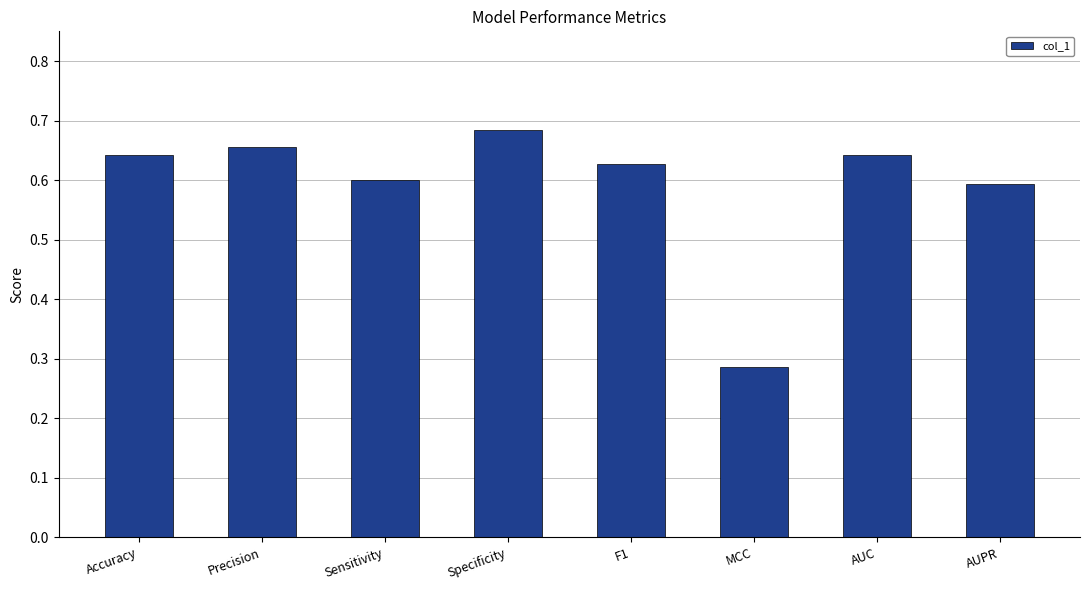

What is the sum of all values?

4.7